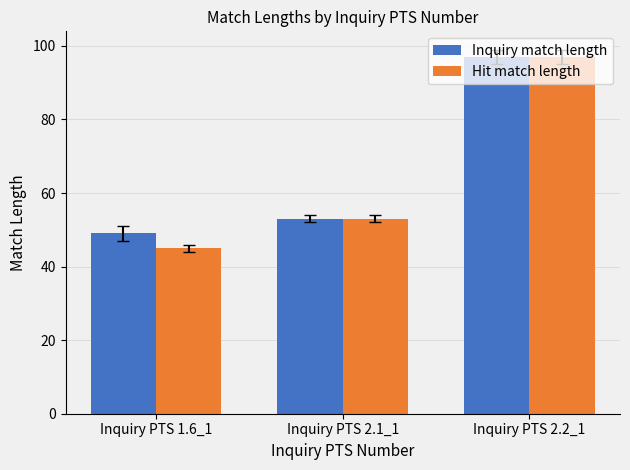

What is the difference between the Inquiry match length values at Inquiry PTS 2.2_1 and Inquiry PTS 2.1_1?

44